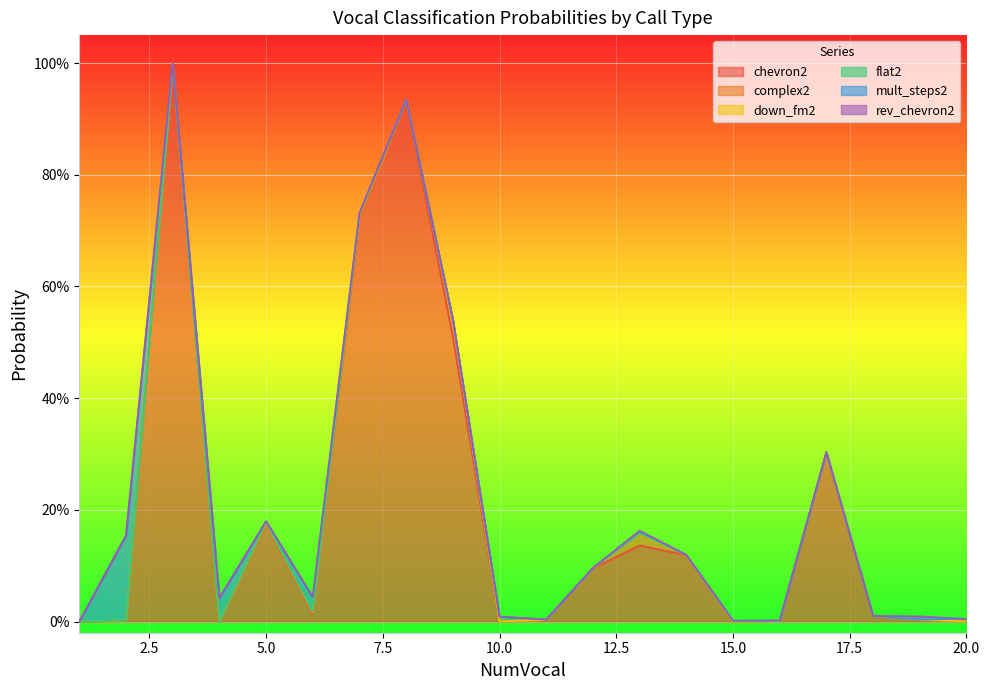

What are all the series names shown in the legend?

chevron2, complex2, down_fm2, flat2, mult_steps2, rev_chevron2